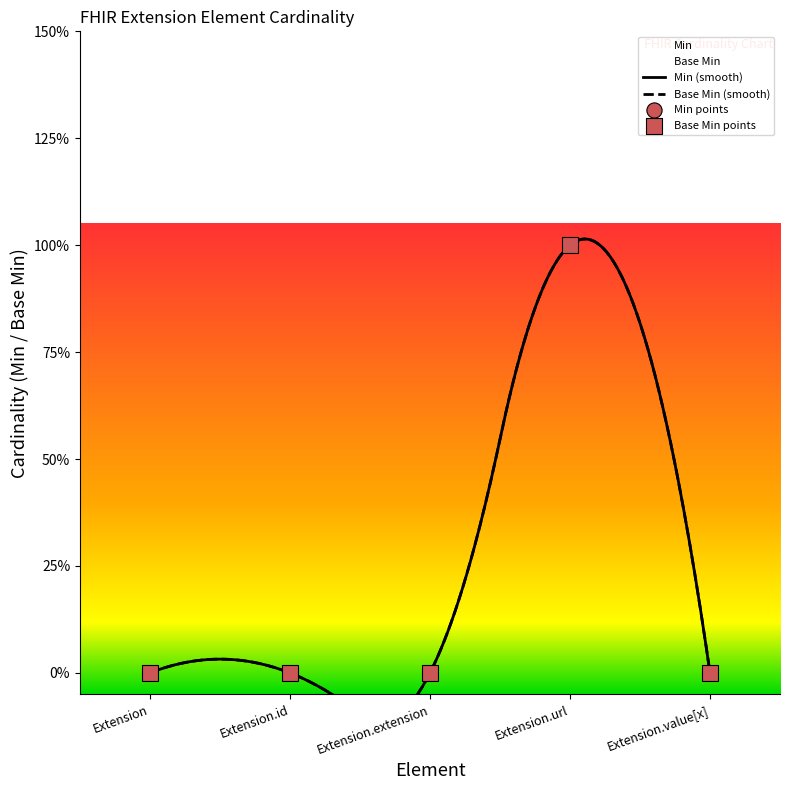

What are all the series names shown in the legend?

Min, Base Min